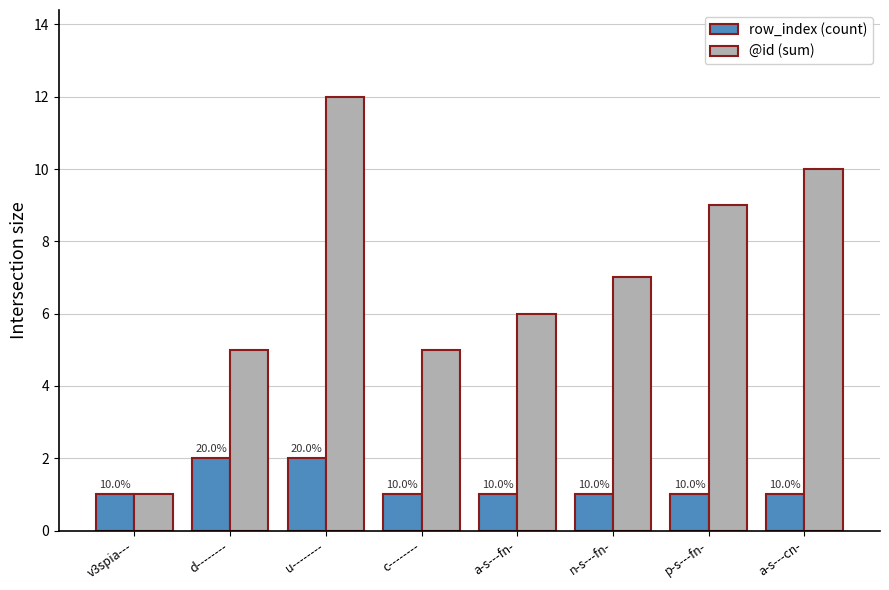

At which category is the sum across all series the highest?

u--------